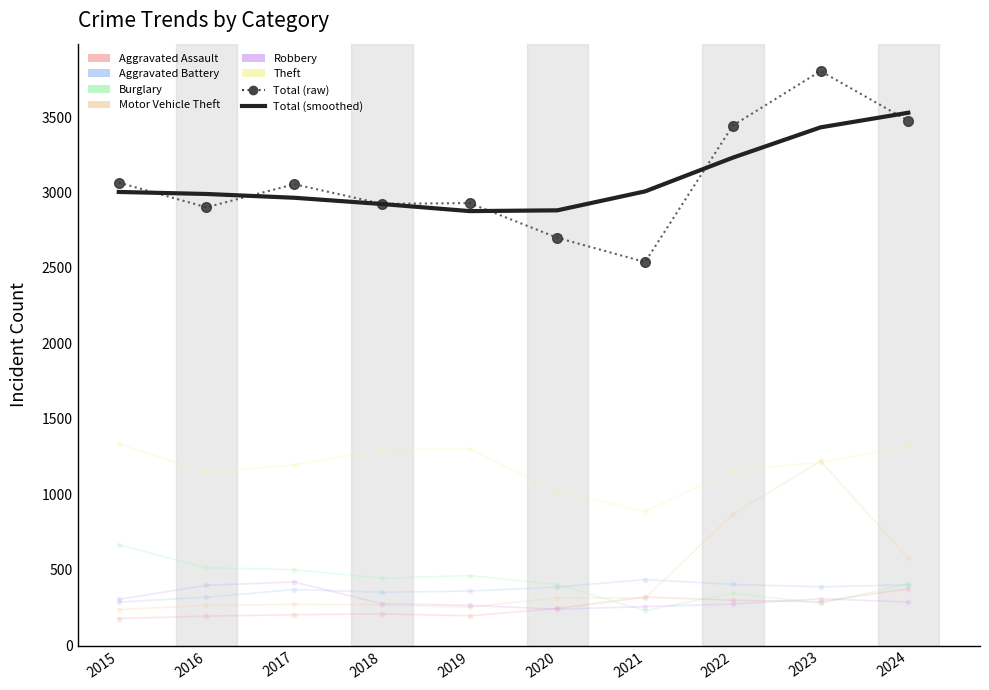

Is the value of Theft at 2024 greater than the value of Aggravated Battery at 2022?

Yes